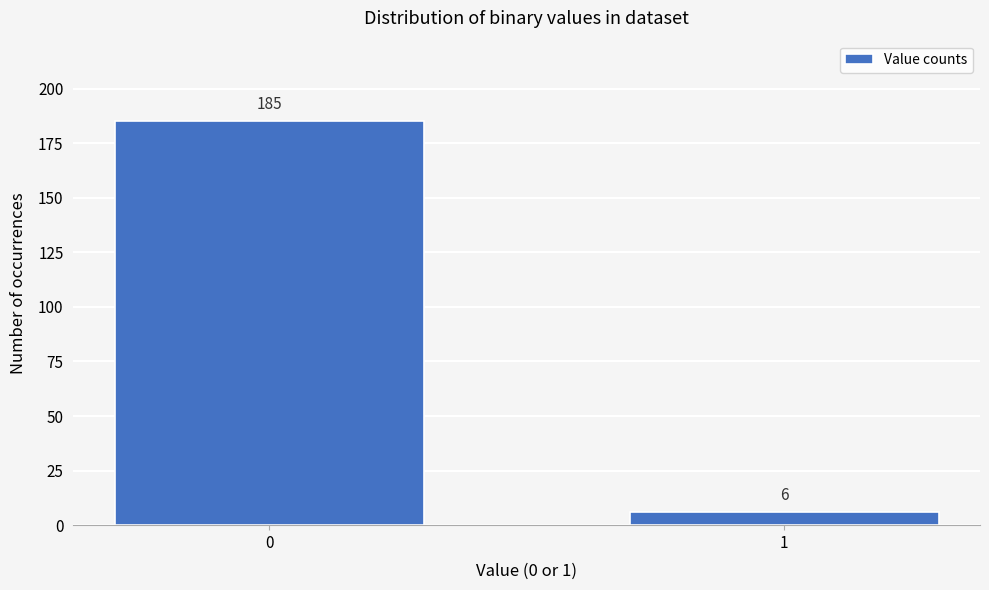

Reading left to right, what are all the values shown in this chart?

0=185	1=6